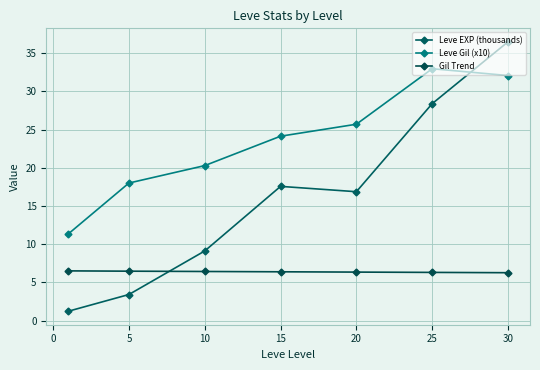

Which series ends up on top after the final intersection of Gil Trend and Leve EXP (thousands)?

Leve EXP (thousands)